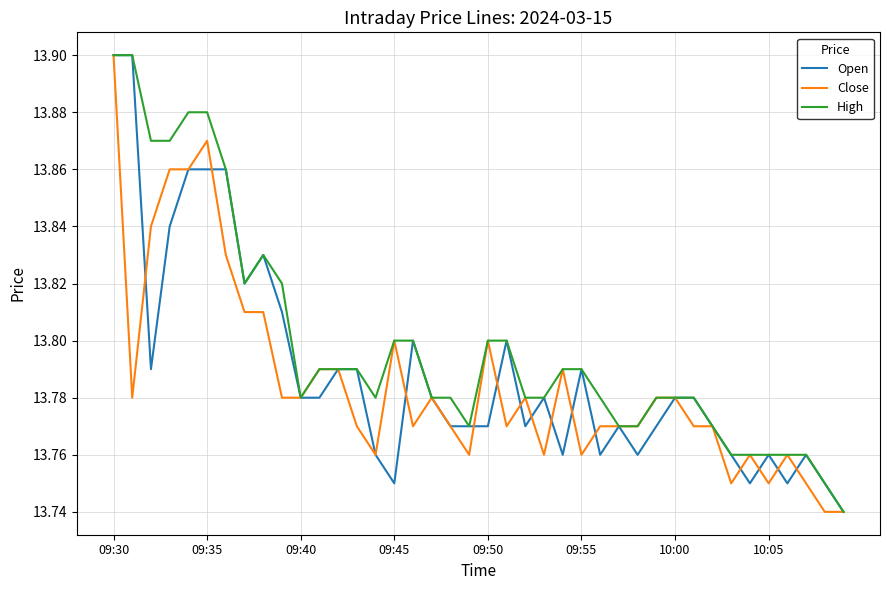

Which series has the largest total across all categories?

High